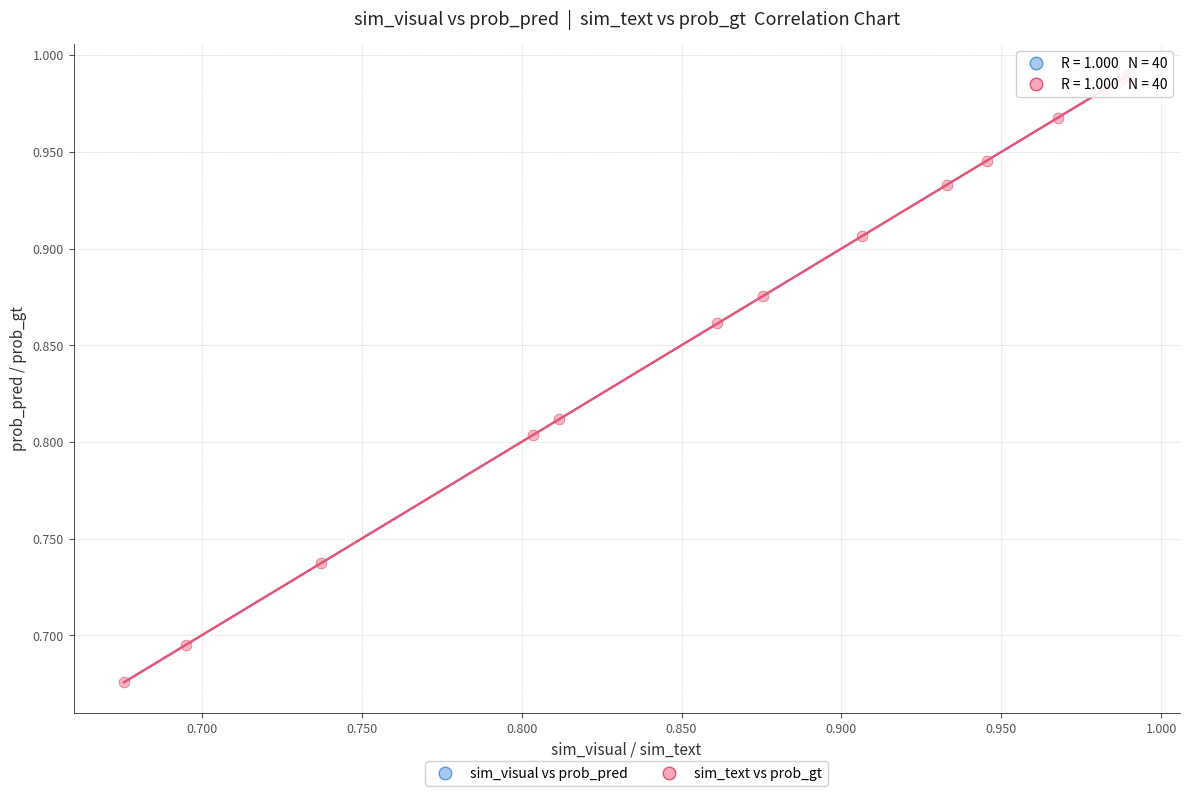

What are all the series names shown in the legend?

sim_visual vs prob_pred, sim_text vs prob_gt